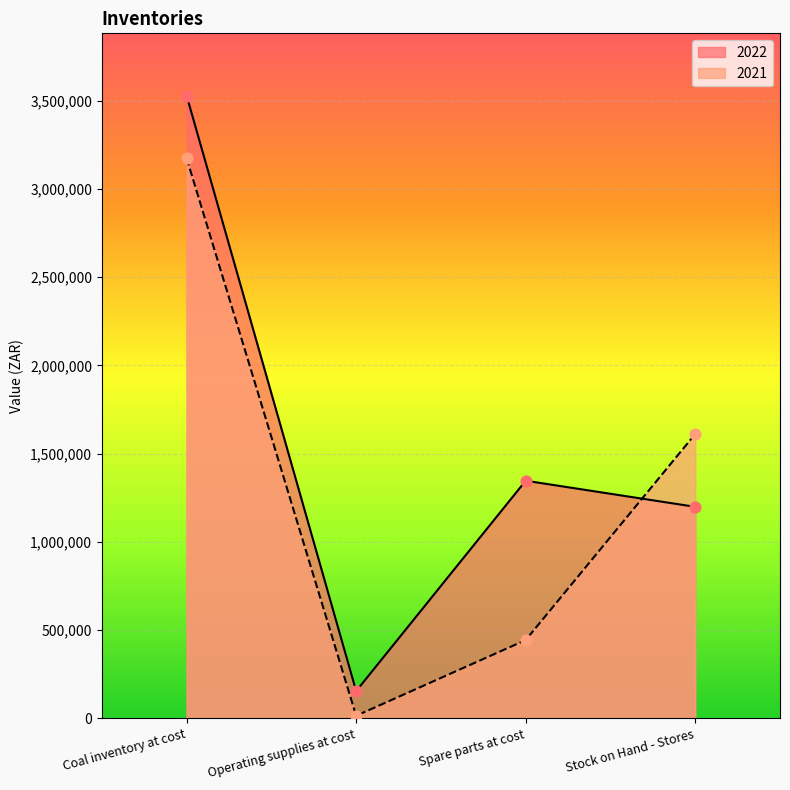

Which series reaches the minimum Y coordinate?

2021